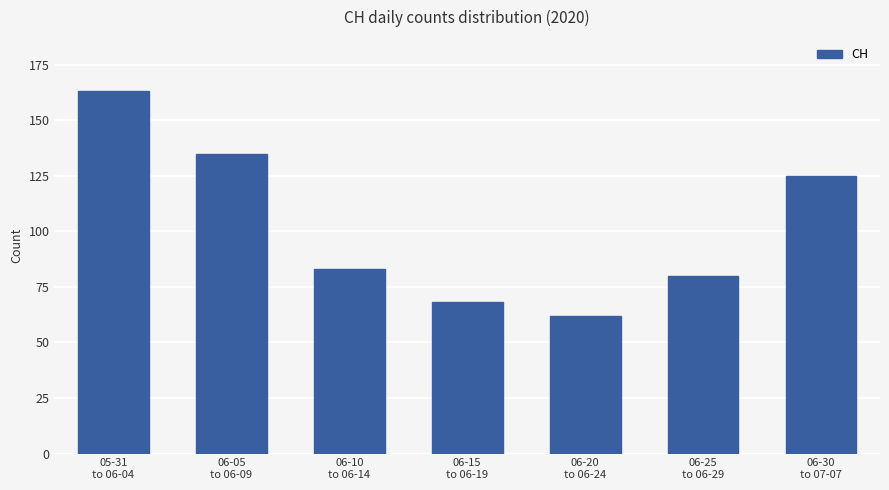

Reading left to right, list all the values displayed in this chart.

163	135	83	68	62	80	125